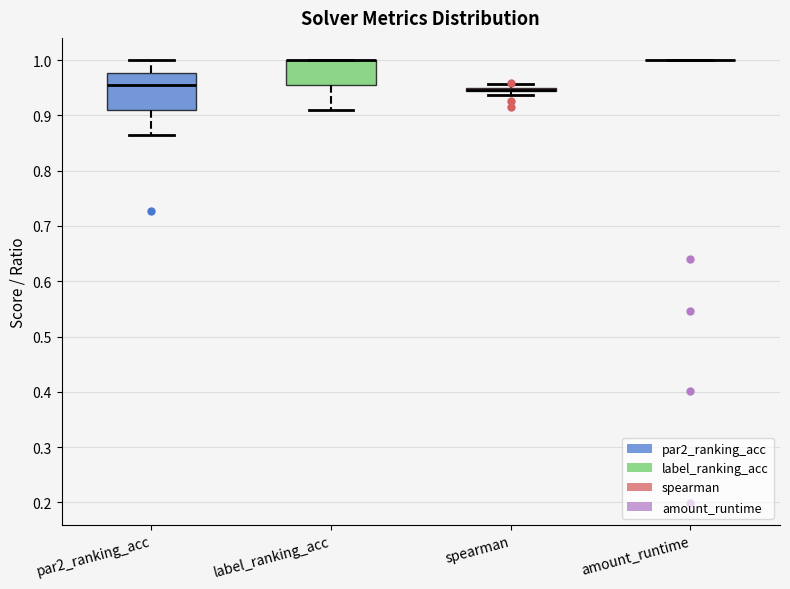

Comparing the boxes themselves (not the whiskers), which one is the tallest?

par2_ranking_acc